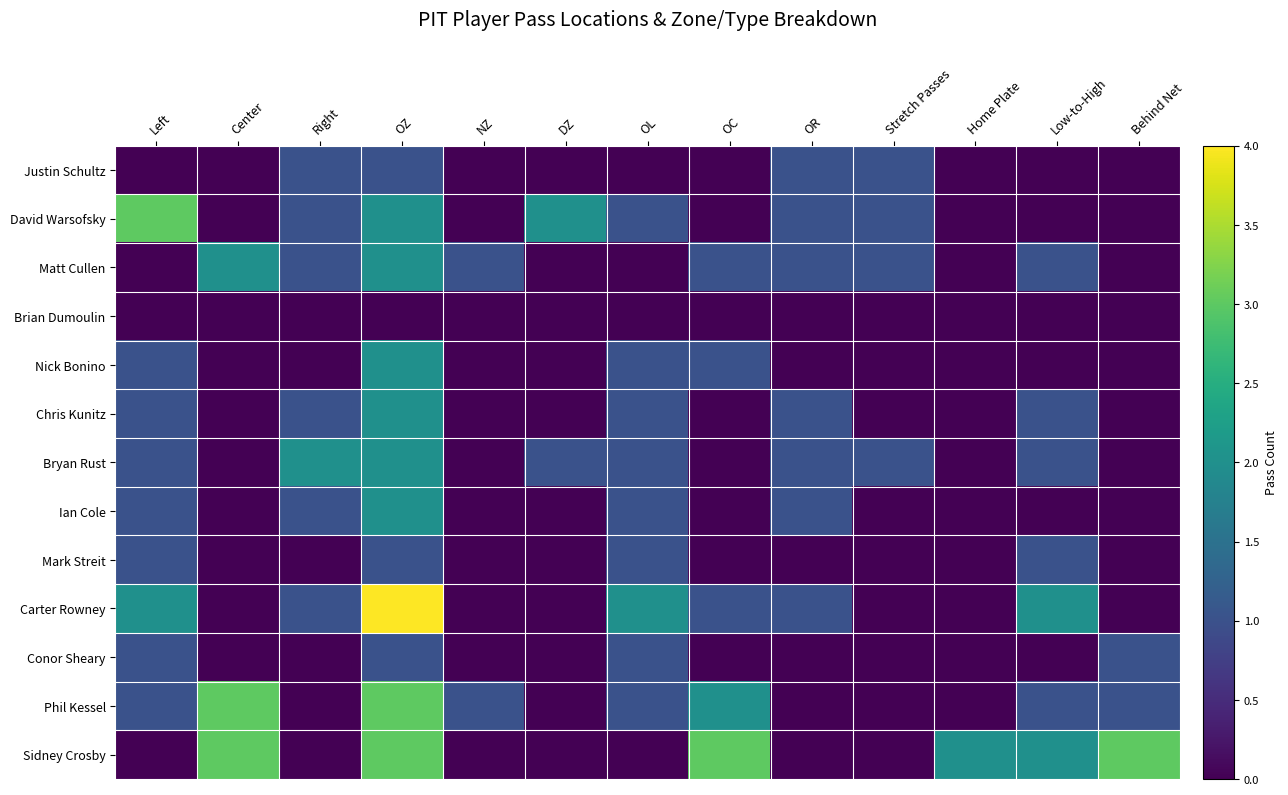

Reading left to right, extract all data points from this chart.

Justin Schultz: Left=0	Center=0	Right=1	OZ=1	NZ=0	DZ=0	OL=0	OC=0	OR=1	Stretch Passes=1	Home Plate=0	Low-to-High=0	Behind Net=0
David Warsofsky: Left=3	Center=0	Right=1	OZ=2	NZ=0	DZ=2	OL=1	OC=0	OR=1	Stretch Passes=1	Home Plate=0	Low-to-High=0	Behind Net=0
Matt Cullen: Left=0	Center=2	Right=1	OZ=2	NZ=1	DZ=0	OL=0	OC=1	OR=1	Stretch Passes=1	Home Plate=0	Low-to-High=1	Behind Net=0
Brian Dumoulin: Left=0	Center=0	Right=0	OZ=0	NZ=0	DZ=0	OL=0	OC=0	OR=0	Stretch Passes=0	Home Plate=0	Low-to-High=0	Behind Net=0
Nick Bonino: Left=1	Center=0	Right=0	OZ=2	NZ=0	DZ=0	OL=1	OC=1	OR=0	Stretch Passes=0	Home Plate=0	Low-to-High=0	Behind Net=0
Chris Kunitz: Left=1	Center=0	Right=1	OZ=2	NZ=0	DZ=0	OL=1	OC=0	OR=1	Stretch Passes=0	Home Plate=0	Low-to-High=1	Behind Net=0
Bryan Rust: Left=1	Center=0	Right=2	OZ=2	NZ=0	DZ=1	OL=1	OC=0	OR=1	Stretch Passes=1	Home Plate=0	Low-to-High=1	Behind Net=0
Ian Cole: Left=1	Center=0	Right=1	OZ=2	NZ=0	DZ=0	OL=1	OC=0	OR=1	Stretch Passes=0	Home Plate=0	Low-to-High=0	Behind Net=0
Mark Streit: Left=1	Center=0	Right=0	OZ=1	NZ=0	DZ=0	OL=1	OC=0	OR=0	Stretch Passes=0	Home Plate=0	Low-to-High=1	Behind Net=0
Carter Rowney: Left=2	Center=0	Right=1	OZ=4	NZ=0	DZ=0	OL=2	OC=1	OR=1	Stretch Passes=0	Home Plate=0	Low-to-High=2	Behind Net=0
Conor Sheary: Left=1	Center=0	Right=0	OZ=1	NZ=0	DZ=0	OL=1	OC=0	OR=0	Stretch Passes=0	Home Plate=0	Low-to-High=0	Behind Net=1
Phil Kessel: Left=1	Center=3	Right=0	OZ=3	NZ=1	DZ=0	OL=1	OC=2	OR=0	Stretch Passes=0	Home Plate=0	Low-to-High=1	Behind Net=1
Sidney Crosby: Left=0	Center=3	Right=0	OZ=3	NZ=0	DZ=0	OL=0	OC=3	OR=0	Stretch Passes=0	Home Plate=2	Low-to-High=2	Behind Net=3